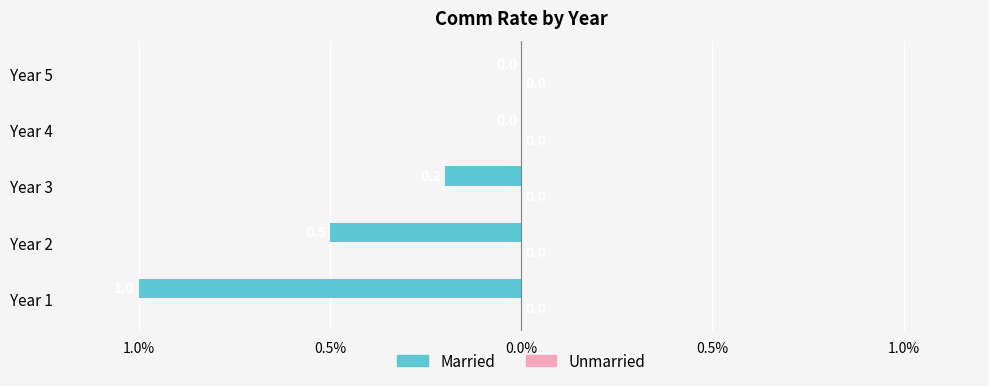

Are the bars horizontal?

Yes